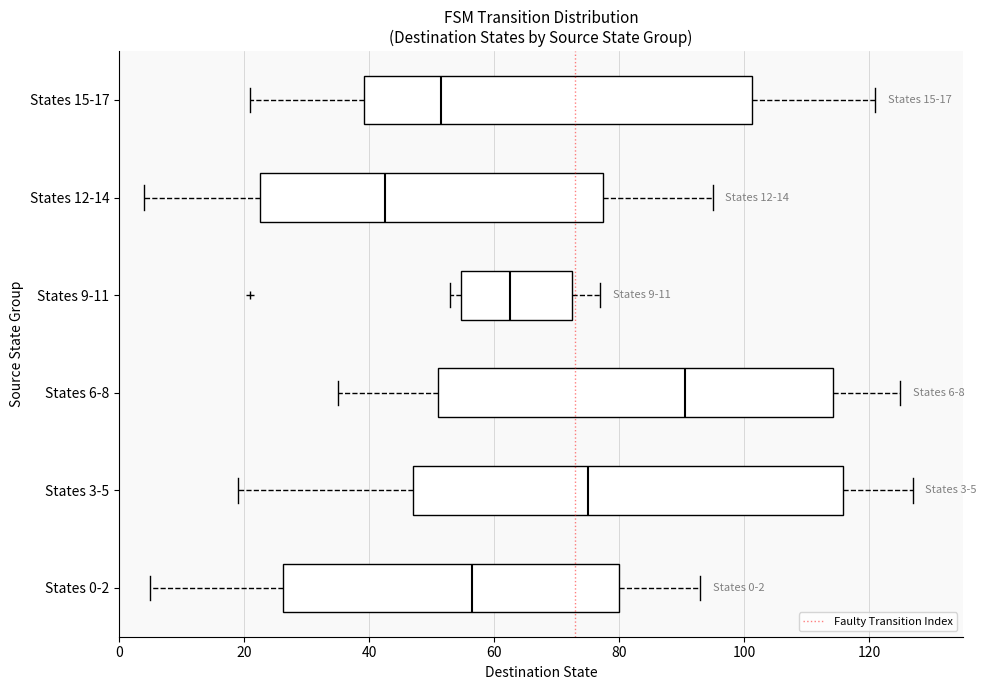

Which box's median line is the furthest to the left?

States 12-14